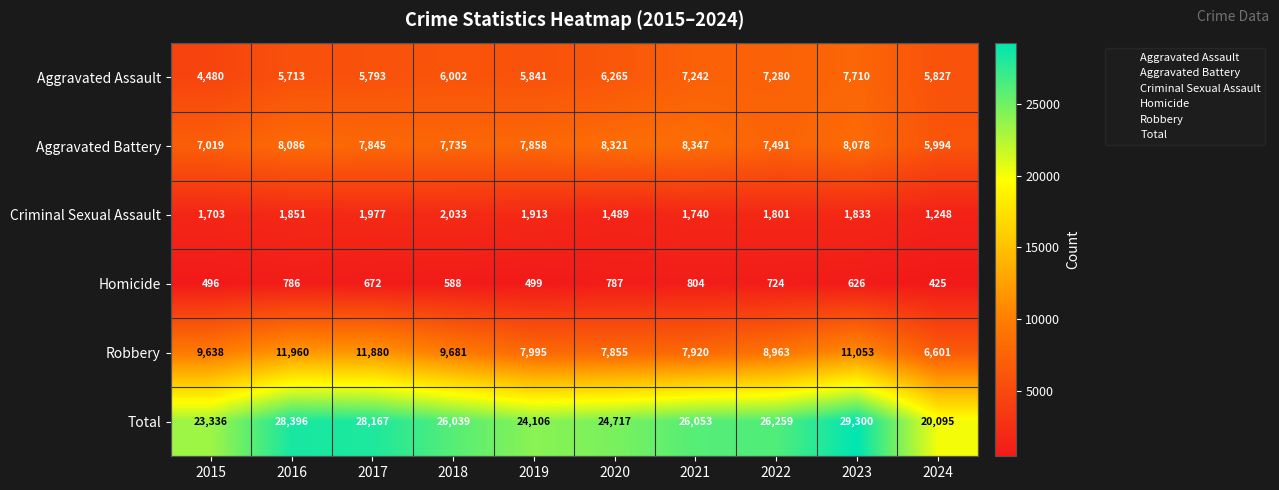

Which series has the largest range (max minus min)?

Total